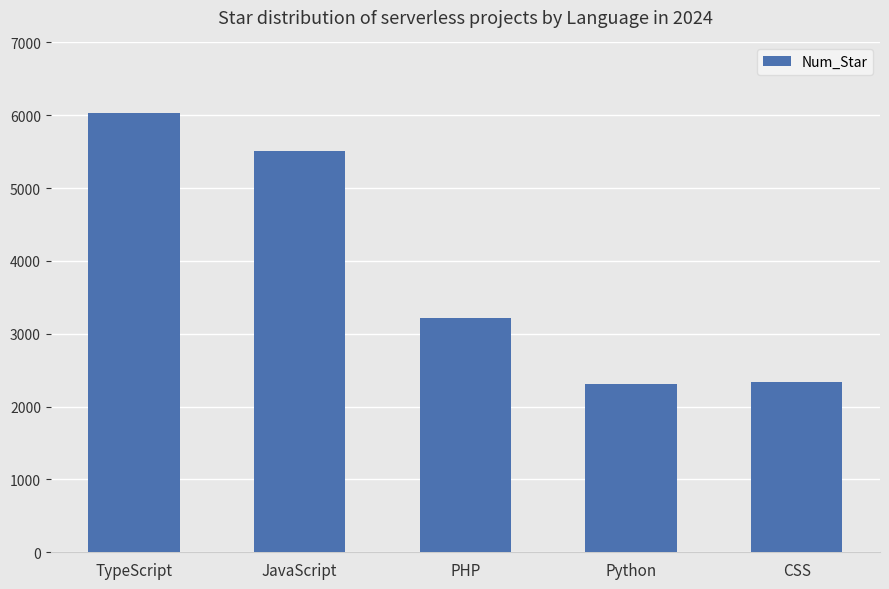

At which label is the value closest to 4169?

PHP